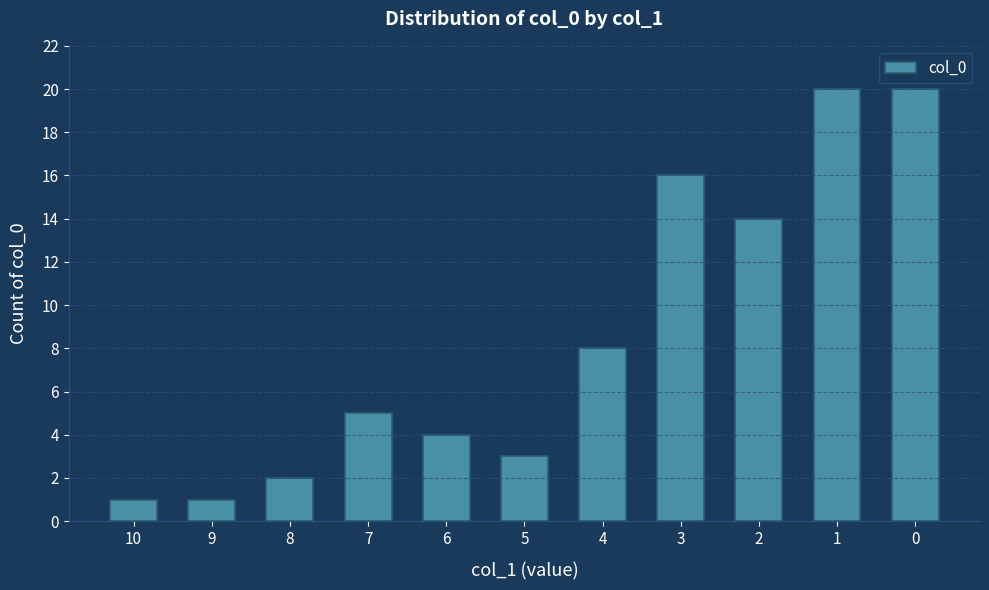

Count the number of data series in this chart.

1